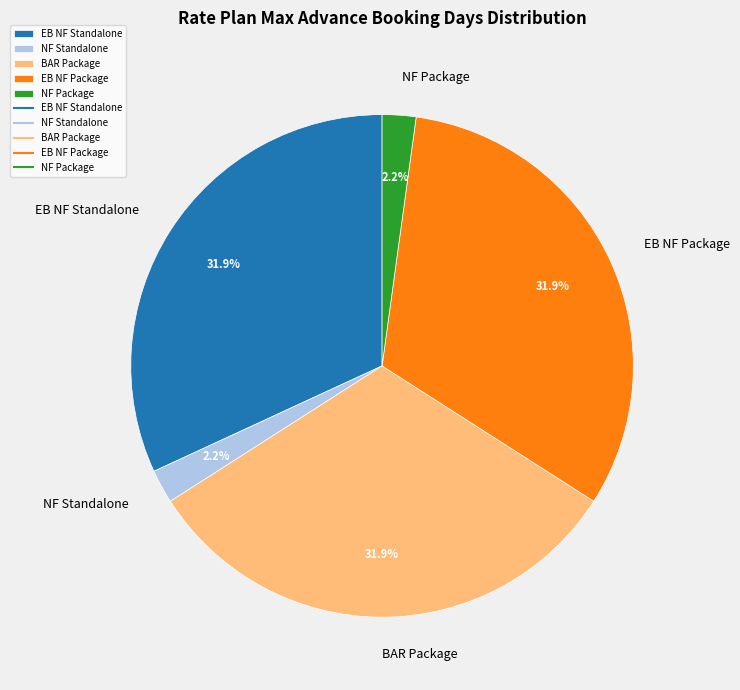

How many slices are in this pie chart?

5